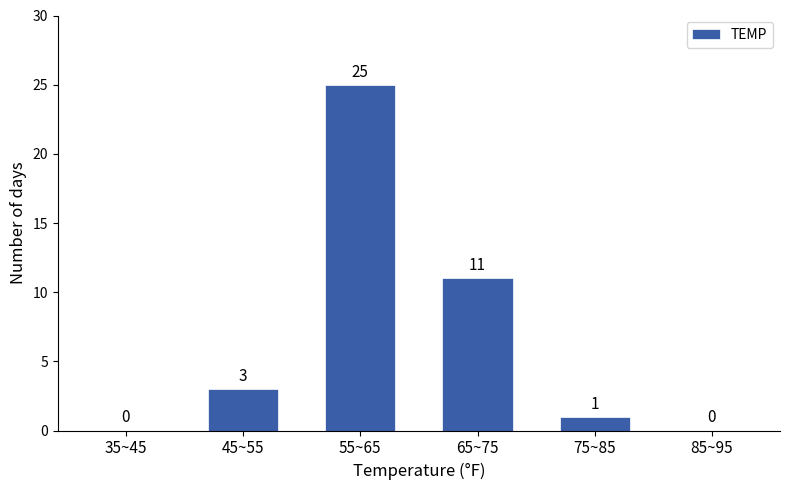

Reading left to right, what are all the values shown in this chart?

35~45=0	45~55=3	55~65=25	65~75=11	75~85=1	85~95=0